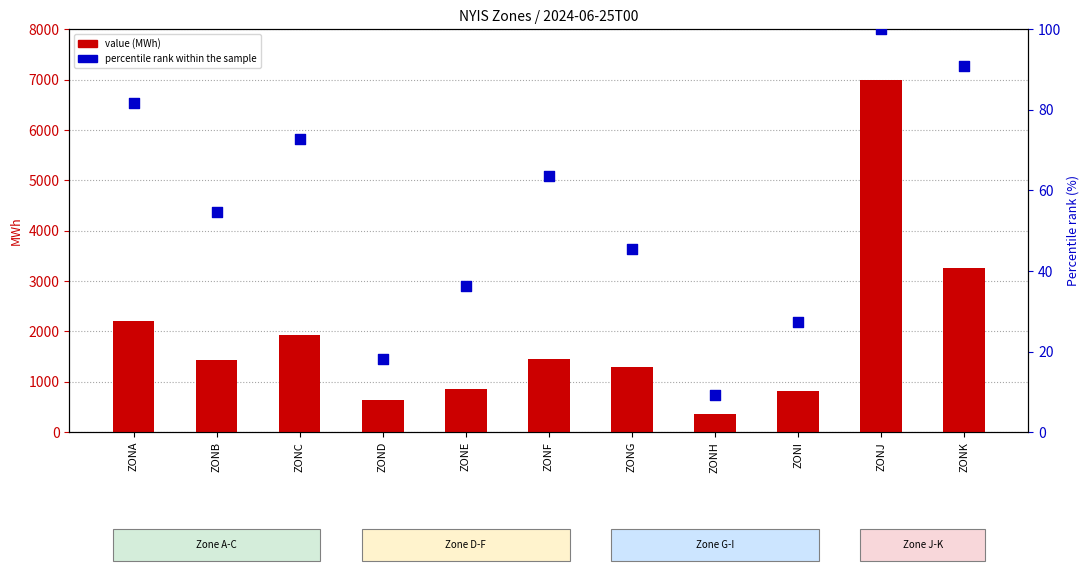

What is the total value across all series at ZONH?

370.1